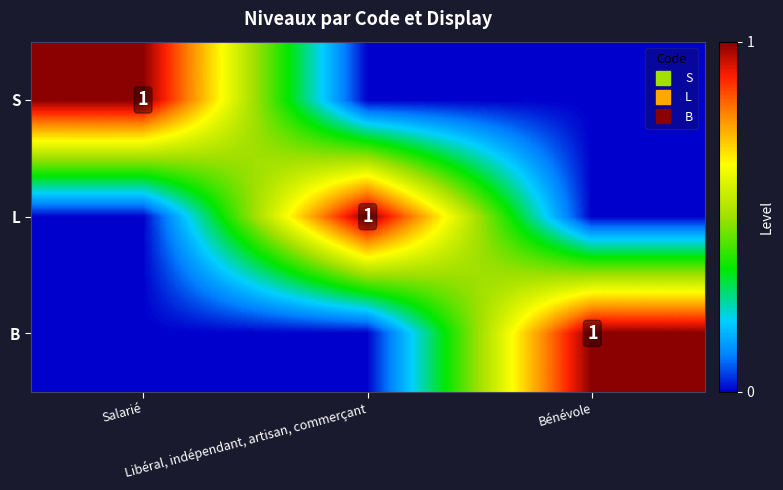

What is the sum of all S values?

1